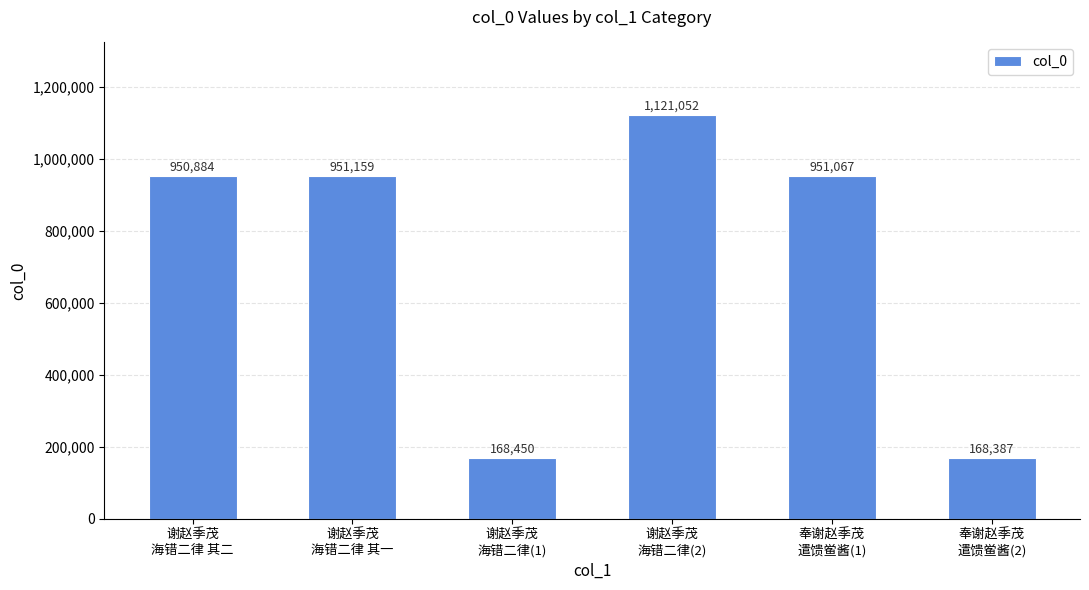

Reading left to right, extract all data points from this chart.

谢赵季茂
海错二律 其二=950884	谢赵季茂
海错二律 其一=951159	谢赵季茂
海错二律(1)=168450	谢赵季茂
海错二律(2)=1121052	奉谢赵季茂
遣馈鲎酱(1)=951067	奉谢赵季茂
遣馈鲎酱(2)=168387